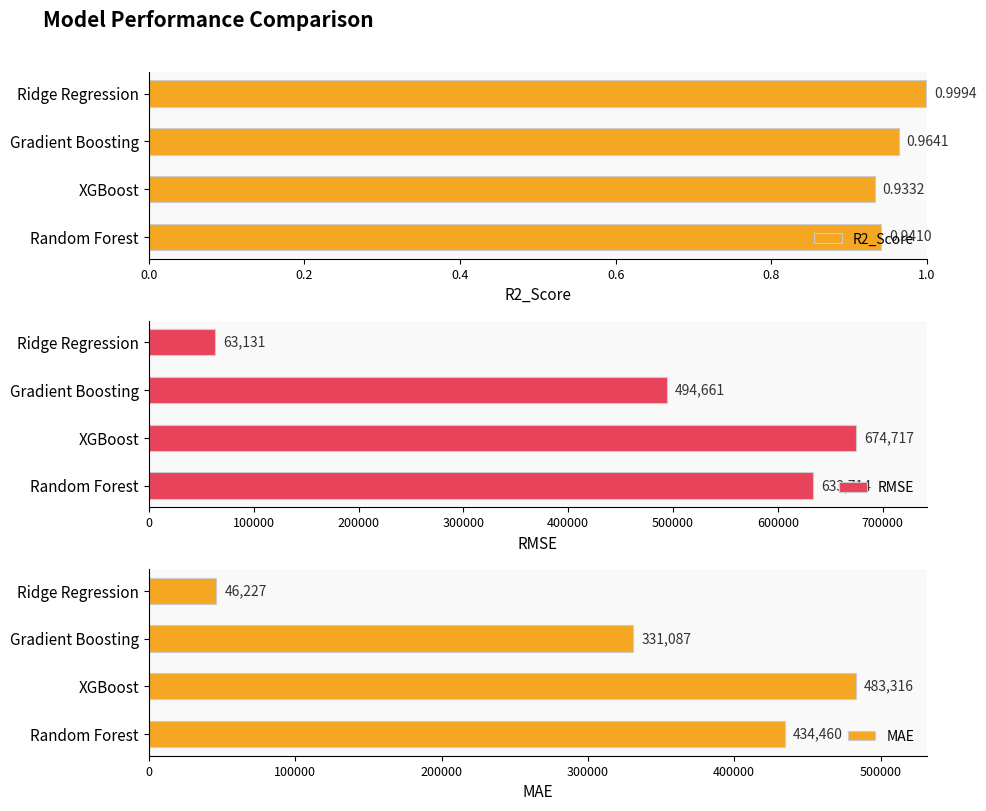

Is it true that MAE equals 64261.4 at Ridge Regression?

False